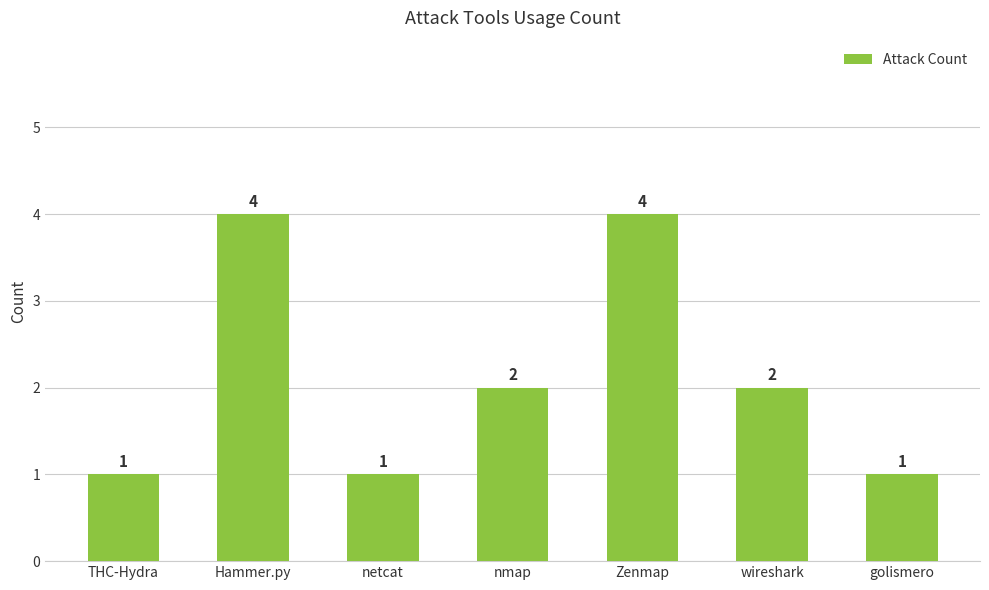

How many bars are there in total?

7